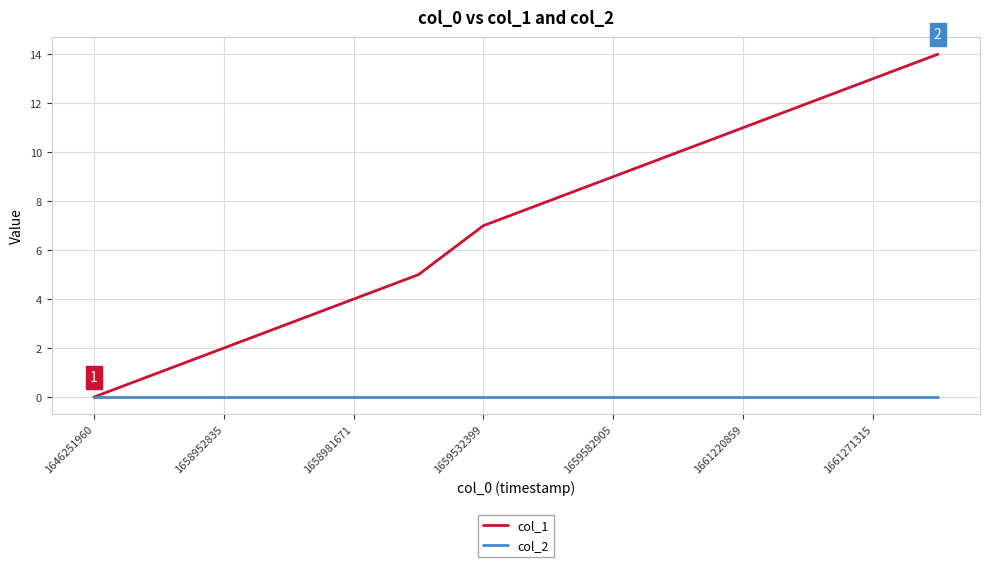

What are all the series names shown in the legend?

col_1, col_2